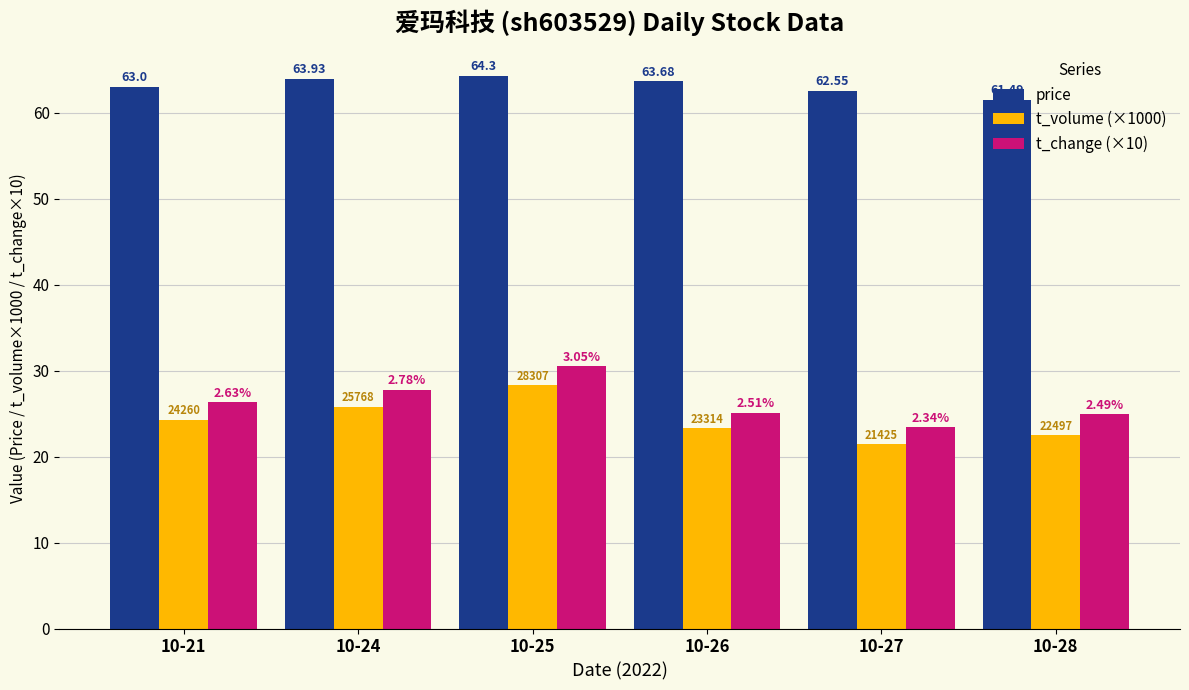

How many groups of bars are there?

6